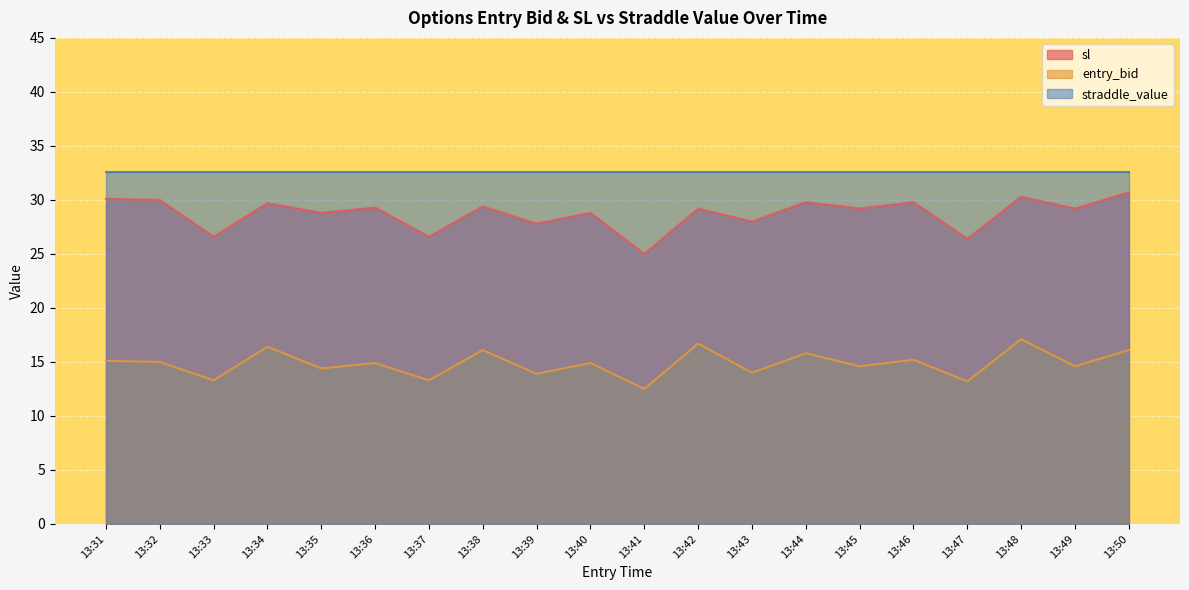

At which label does sl reach its minimum?

13:41